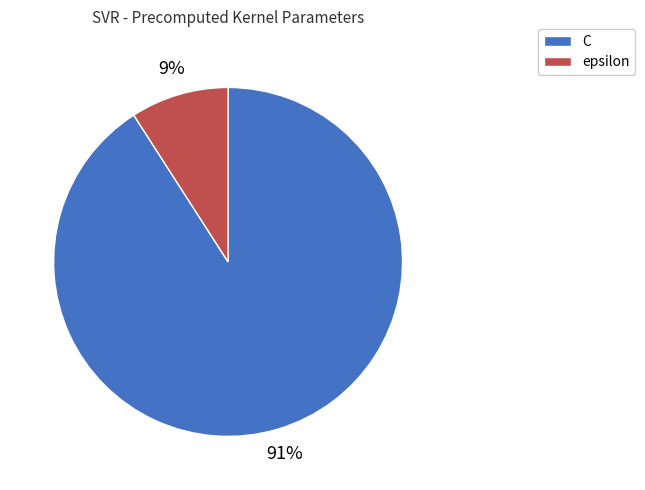

Does C account for over 50% of the chart?

Yes